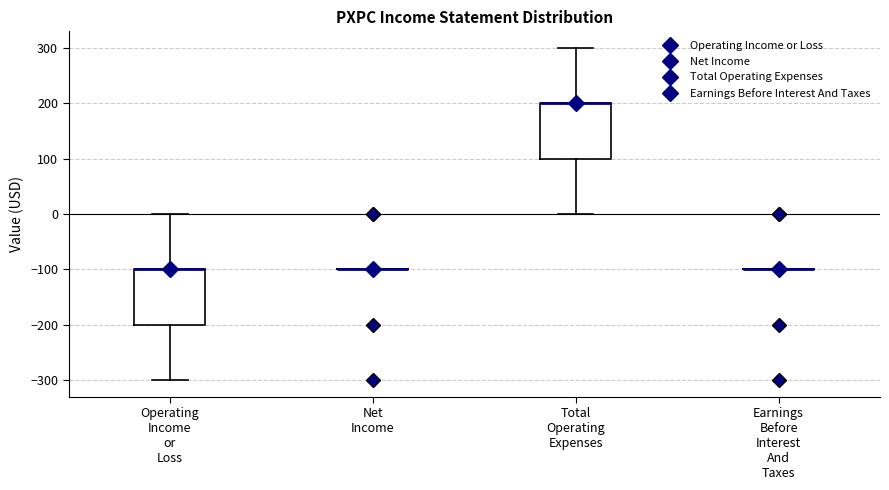

Reading left to right, transcribe this box plot: for each box, give where its median line is, the range the box spans, and where its two whiskers end, as read against the y-axis. The values are not printed on the chart, so give them approximately, as read against the axis.

Operating Income or Loss: median -100 (drawn on the box's upper edge), box -200 to -100, whiskers -300 to 0
Net Income: box collapsed to a line at -100, whiskers -100 to -100
Total Operating Expenses: median 200 (drawn on the box's upper edge), box 100 to 200, whiskers 0 to 300
Earnings Before Interest And Taxes: box collapsed to a line at -100, whiskers -100 to -100